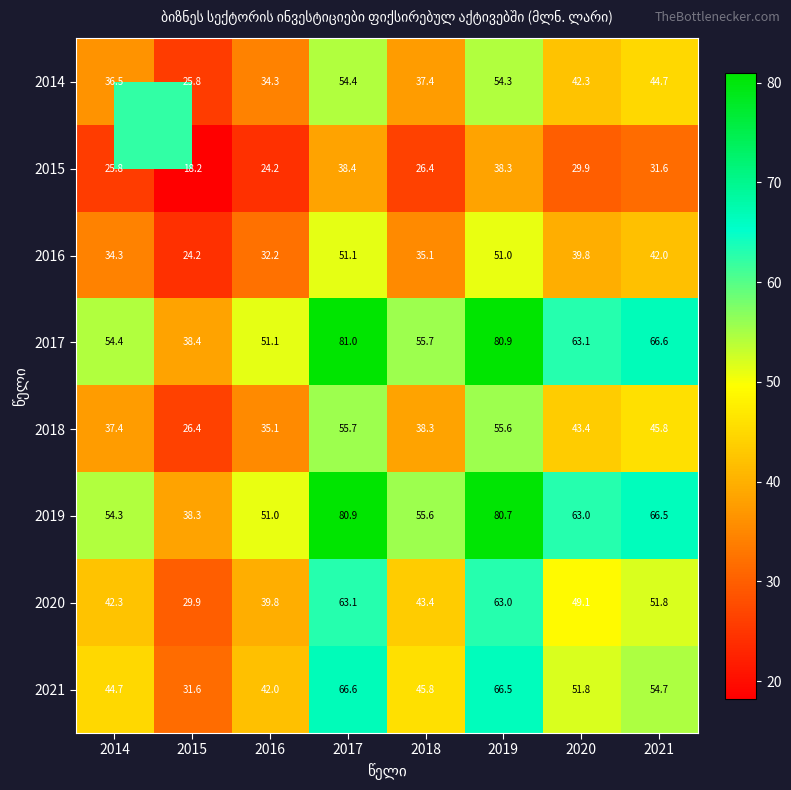

What is the sum of the 2021 values at 2015 and 2019?

98.1